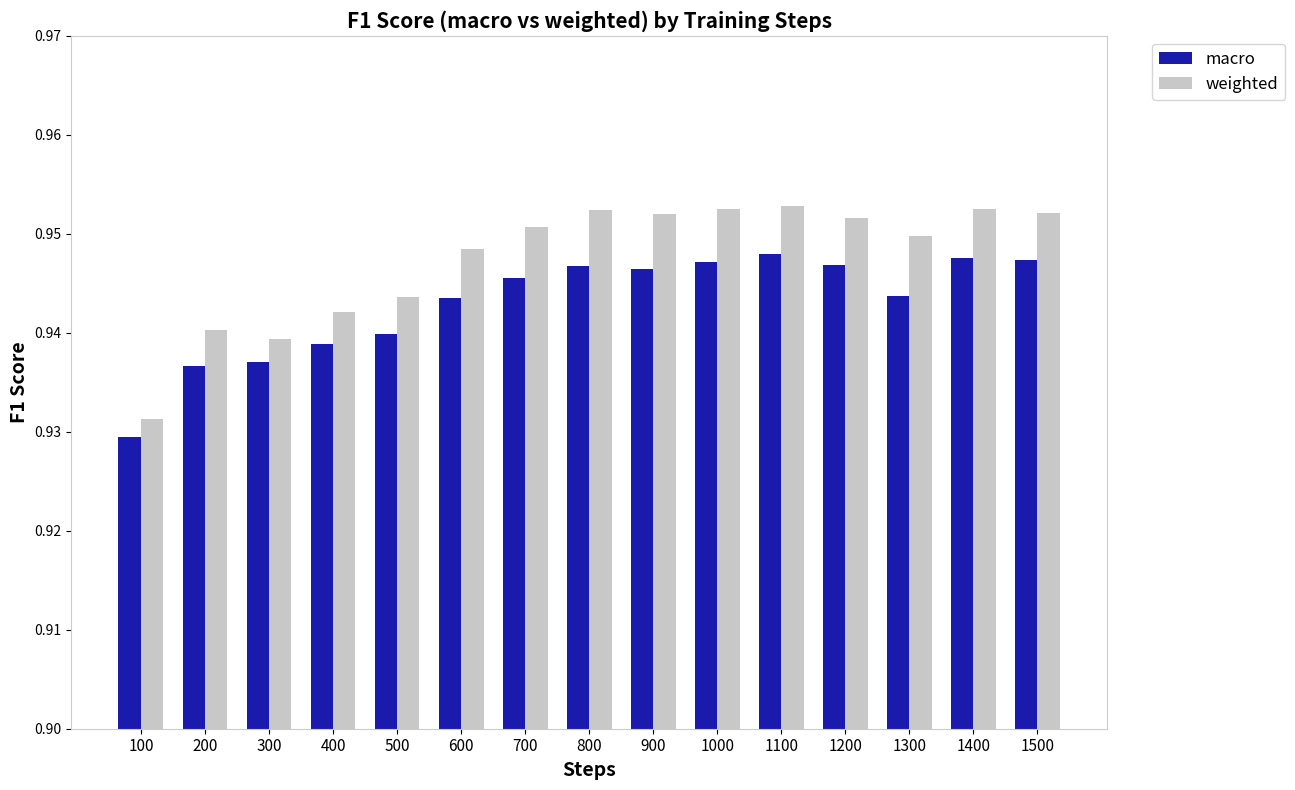

What is the sum of all macro values?

14.1